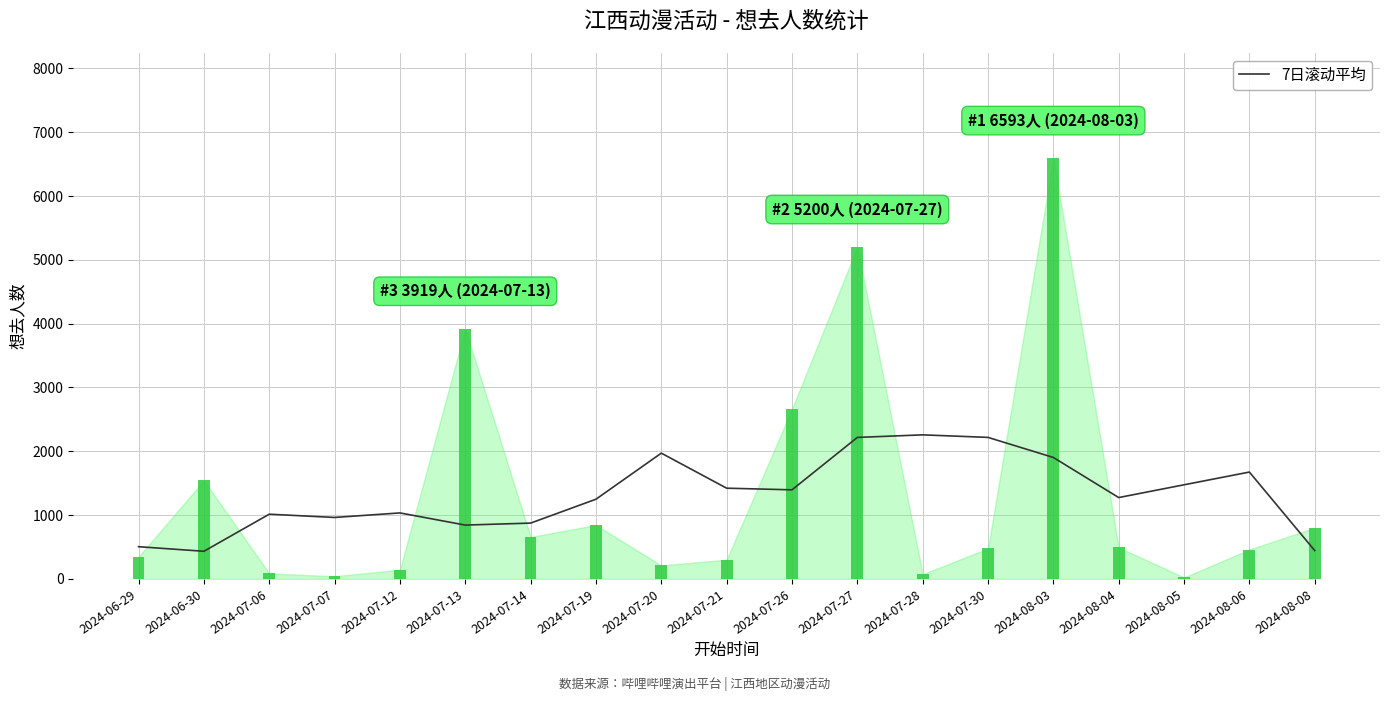

What is the change in value from 2024-06-30 to 2024-08-06?

+1241.2